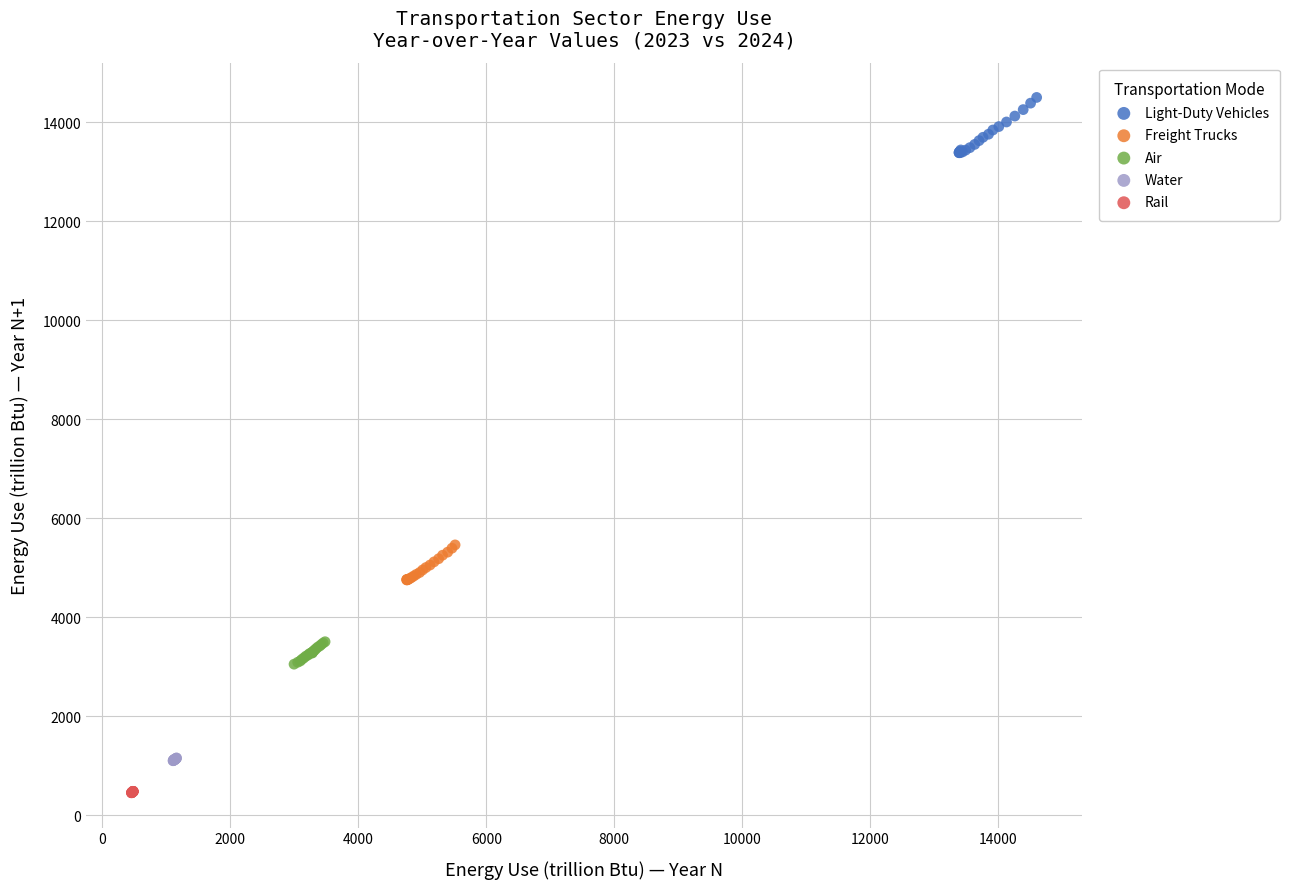

Which series has the largest Y range (max minus min)?

Light-Duty Vehicles